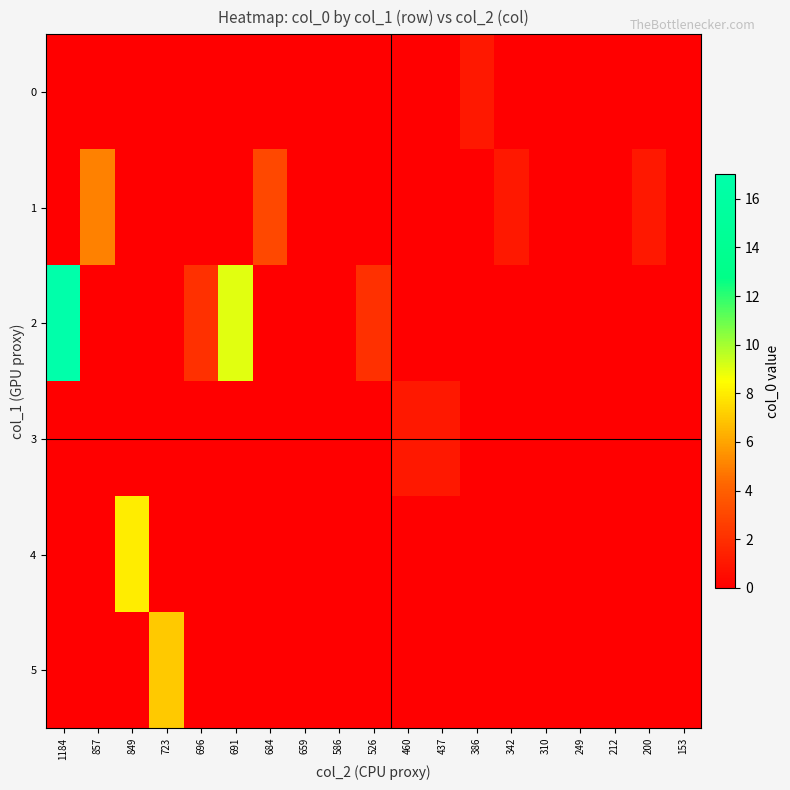

Reading left to right, list all the values displayed in this chart.

row_0: 1184=0	857=0	849=0	723=0	696=0	691=0	684=0	659=0	586=0	526=0	460=0	437=0	386=1	342=0	310=0	249=0	212=0	200=0	153=0
row_1: 1184=0	857=5	849=0	723=0	696=0	691=0	684=3	659=0	586=0	526=0	460=0	437=0	386=0	342=1	310=0	249=0	212=0	200=1	153=0
row_2: 1184=17	857=0	849=0	723=0	696=2	691=9	684=0	659=0	586=0	526=2	460=0	437=0	386=0	342=0	310=0	249=0	212=0	200=0	153=0
row_3: 1184=0	857=0	849=0	723=0	696=0	691=0	684=0	659=0	586=0	526=0	460=1	437=1	386=0	342=0	310=0	249=0	212=0	200=0	153=0
row_4: 1184=0	857=0	849=8	723=0	696=0	691=0	684=0	659=0	586=0	526=0	460=0	437=0	386=0	342=0	310=0	249=0	212=0	200=0	153=0
row_5: 1184=0	857=0	849=0	723=7	696=0	691=0	684=0	659=0	586=0	526=0	460=0	437=0	386=0	342=0	310=0	249=0	212=0	200=0	153=0